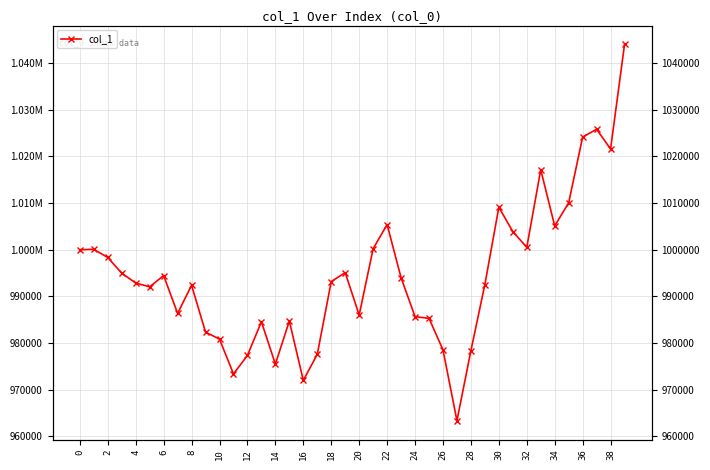

Is it true that the value at 25 is 985284.3?

True